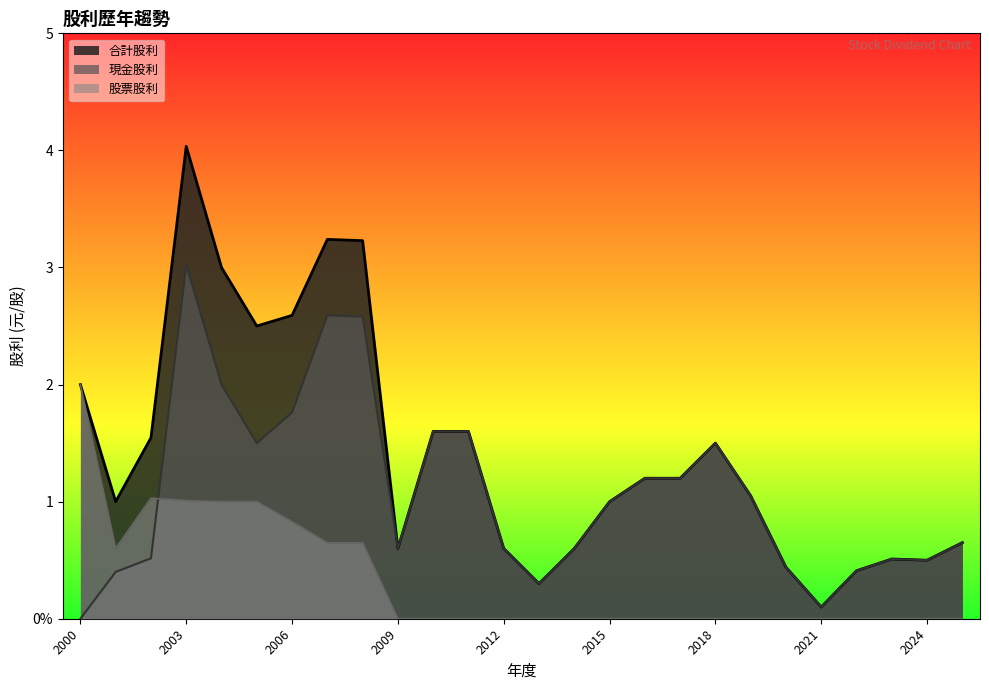

Reading left to right, what are all the values shown in this chart?

現金股利: 2025=0.7	2024=0.5	2023=0.5	2022=0.4	2021=0.1	2020=0.4	2019=1.1	2018=1.5	2017=1.2	2016=1.2	2015=1.0	2014=0.6	2013=0.3	2012=0.6	2011=1.6	2010=1.6	2009=0.6	2008=2.6	2007=2.6	2006=1.8	2005=1.5	2004=2.0	2003=3.0	2002=0.5	2001=0.4	2000=0.0
股票股利: 2025=0.0	2024=0.0	2023=0.0	2022=0.0	2021=0.0	2020=0.0	2019=0.0	2018=0.0	2017=0.0	2016=0.0	2015=0.0	2014=0.0	2013=0.0	2012=0.0	2011=0.0	2010=0.0	2009=0.0	2008=0.6	2007=0.6	2006=0.8	2005=1.0	2004=1.0	2003=1.0	2002=1.0	2001=0.6	2000=2.0
合計股利: 2025=0.7	2024=0.5	2023=0.5	2022=0.4	2021=0.1	2020=0.4	2019=1.1	2018=1.5	2017=1.2	2016=1.2	2015=1.0	2014=0.6	2013=0.3	2012=0.6	2011=1.6	2010=1.6	2009=0.6	2008=3.2	2007=3.2	2006=2.6	2005=2.5	2004=3.0	2003=4.0	2002=1.5	2001=1.0	2000=2.0